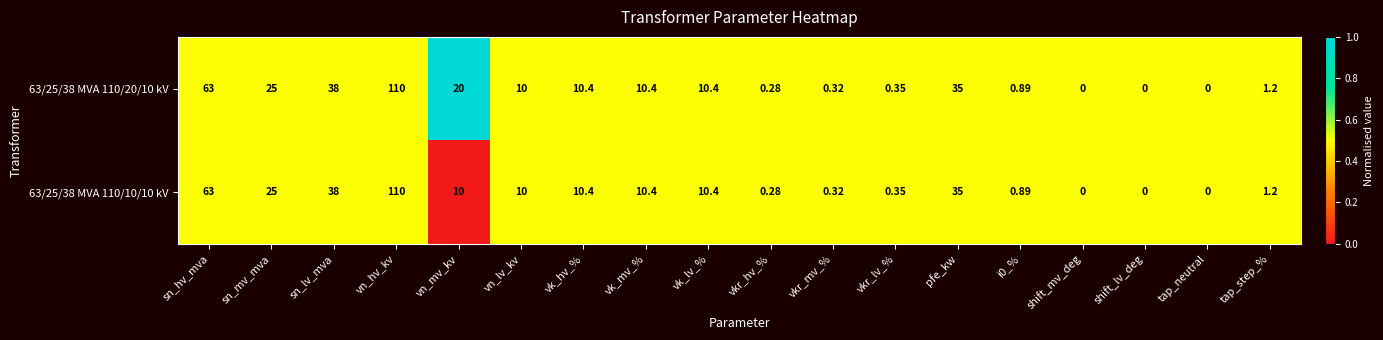

At which label does 63/25/38 MVA 110/10/10 kV first exceed 10?

sn_hv_mva